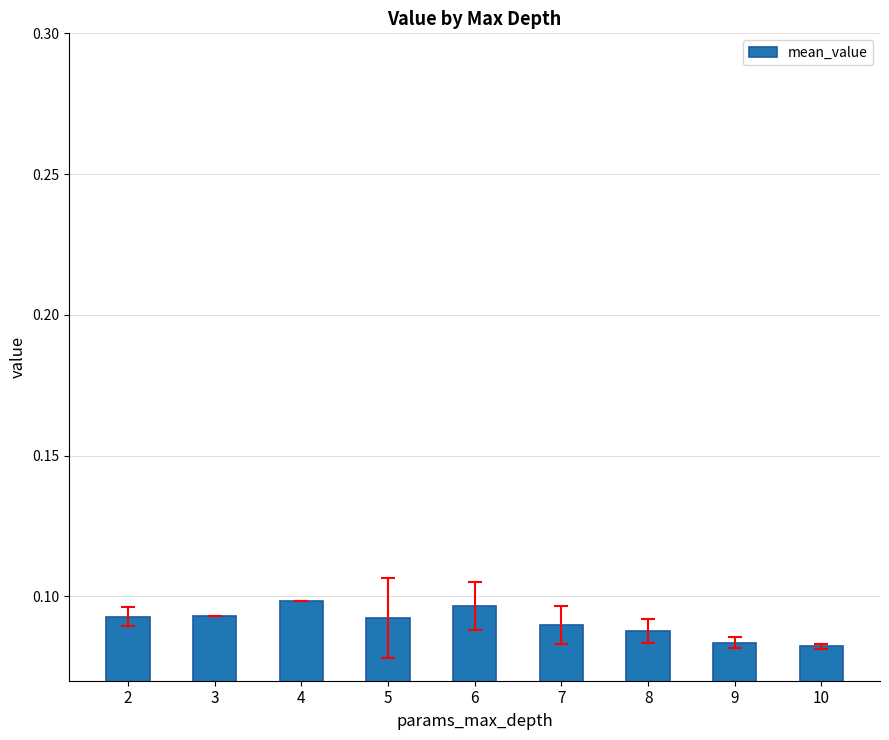

Does the chart contain stacked bars?

No